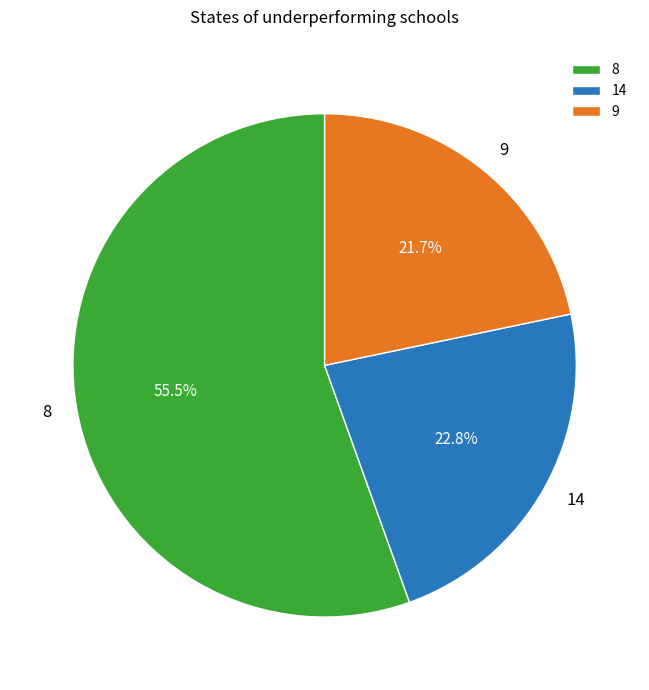

Count the number of slices in the pie.

3